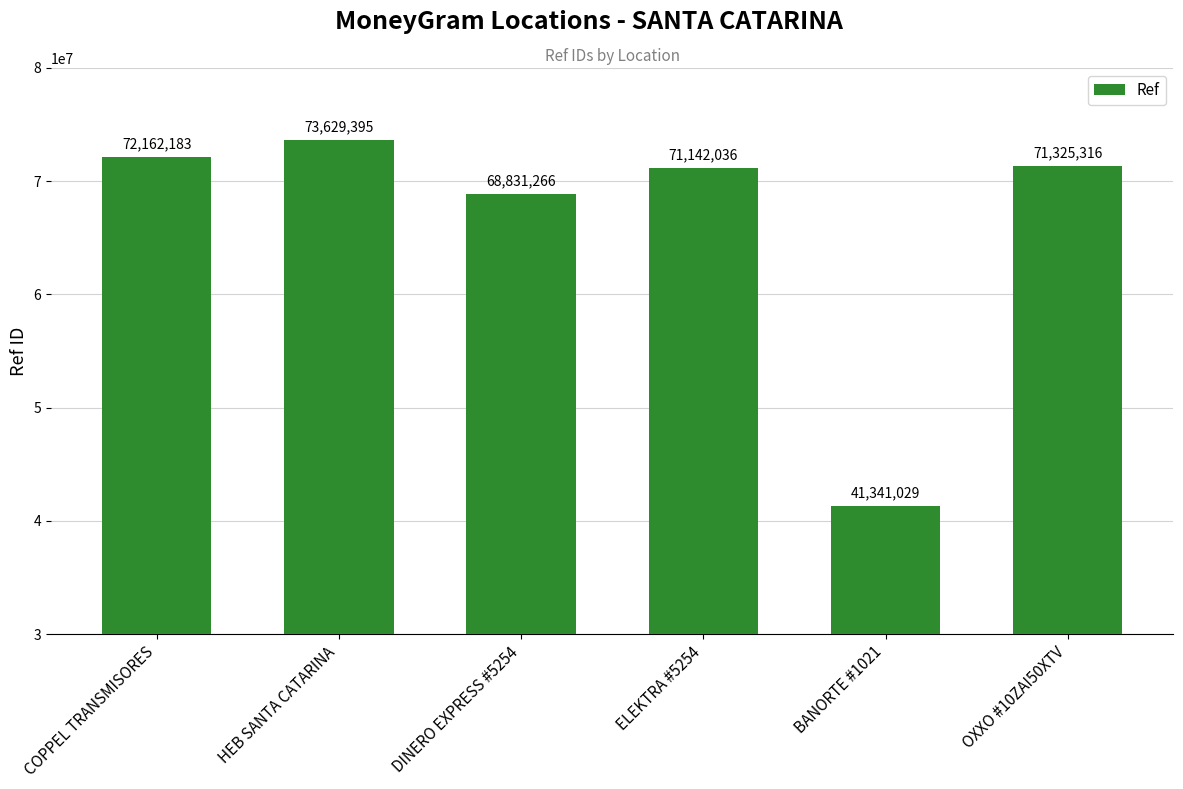

What is the label of the 4th bar from the right?

DINERO EXPRESS #5254